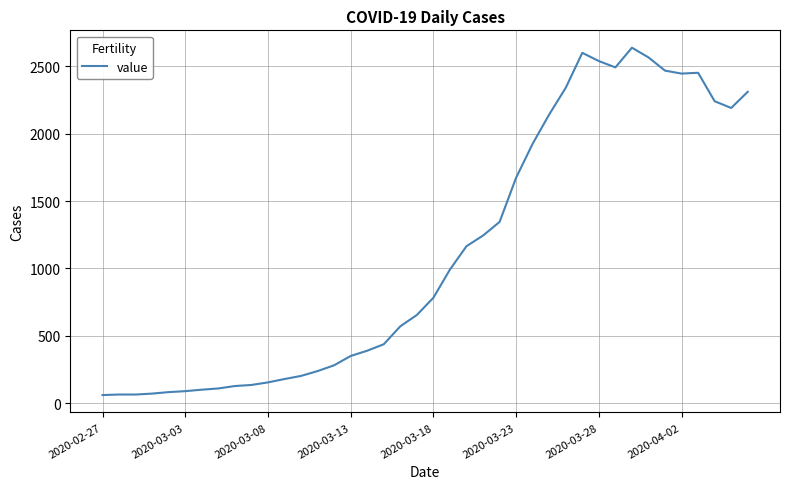

How many categories are shown in the chart?

40